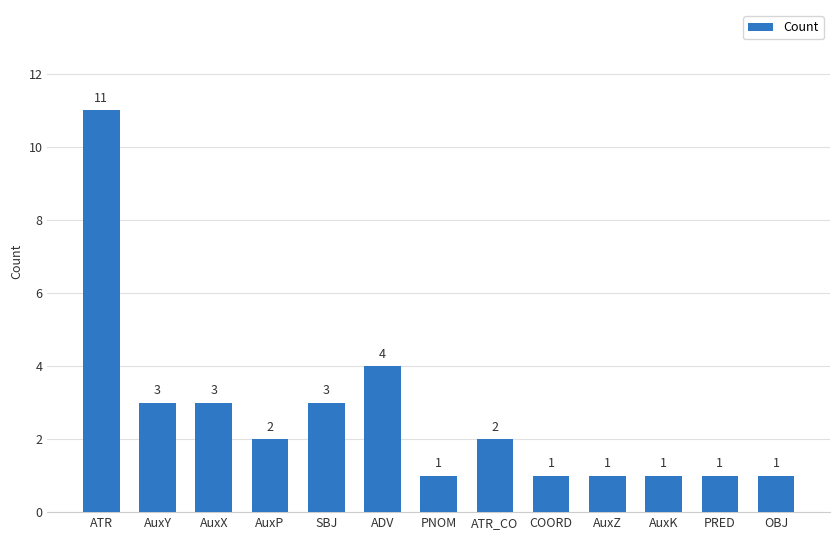

Approximately how many times larger is the value at PRED compared to ATR_CO?

0.5